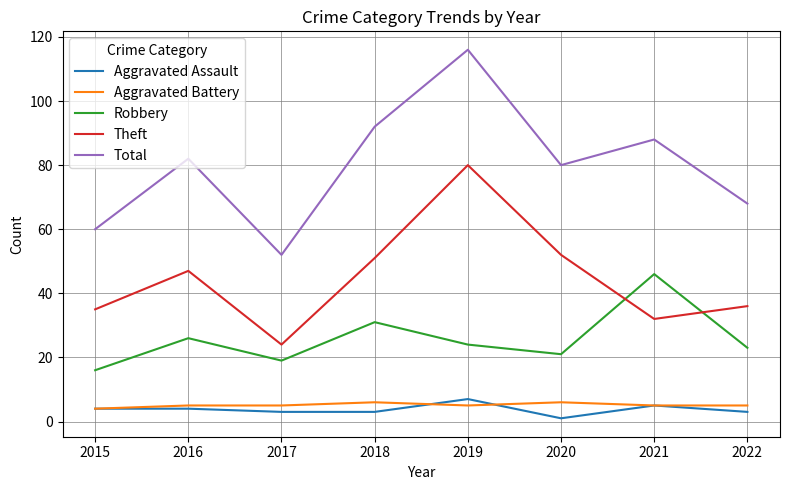

Reading left to right, transcribe all the data shown in this chart.

Aggravated Assault: 4	4	3	3	7	1	5	3
Aggravated Battery: 4	5	5	6	5	6	5	5
Robbery: 16	26	19	31	24	21	46	23
Theft: 35	47	24	51	80	52	32	36
Total: 60	82	52	92	116	80	88	68